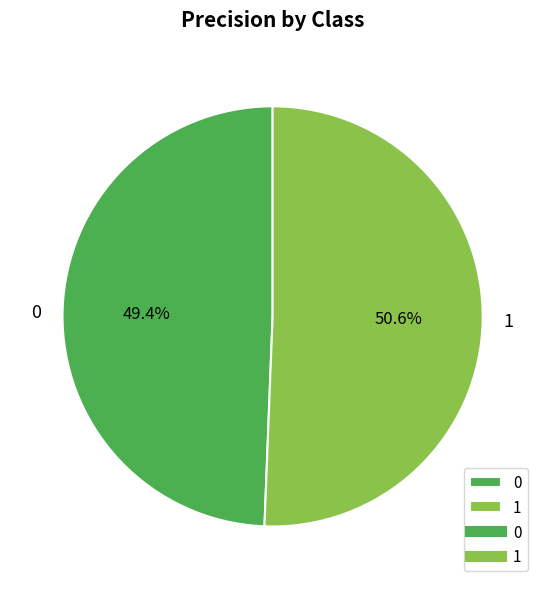

The 1 slice represents 56% of the pie. True or false?

False